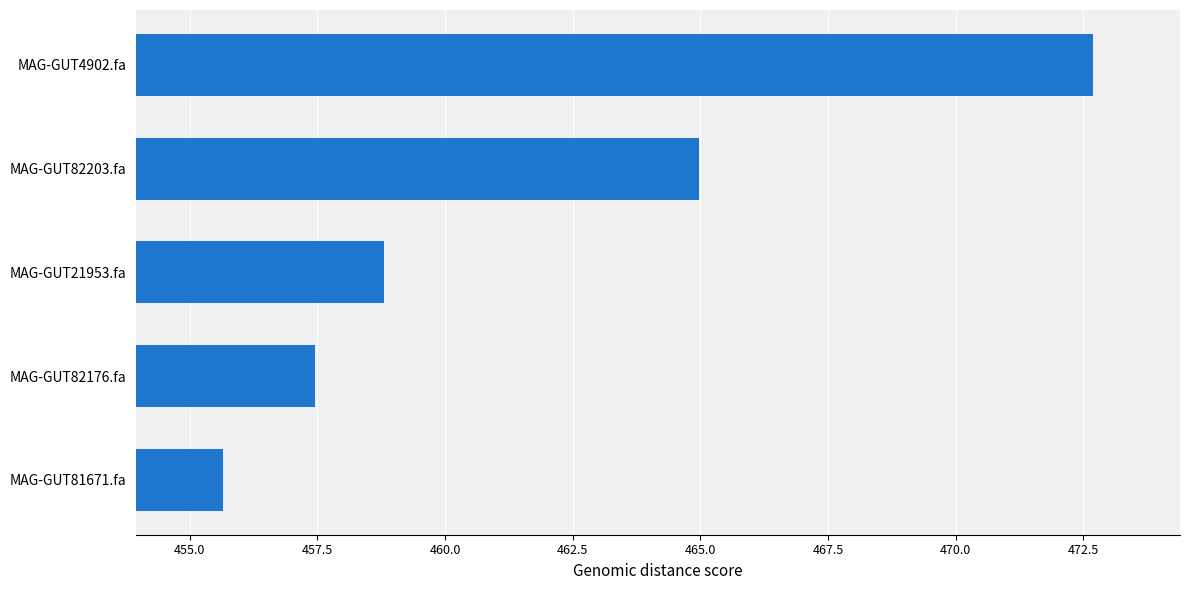

What is the difference between the maximum and minimum values?

17.0